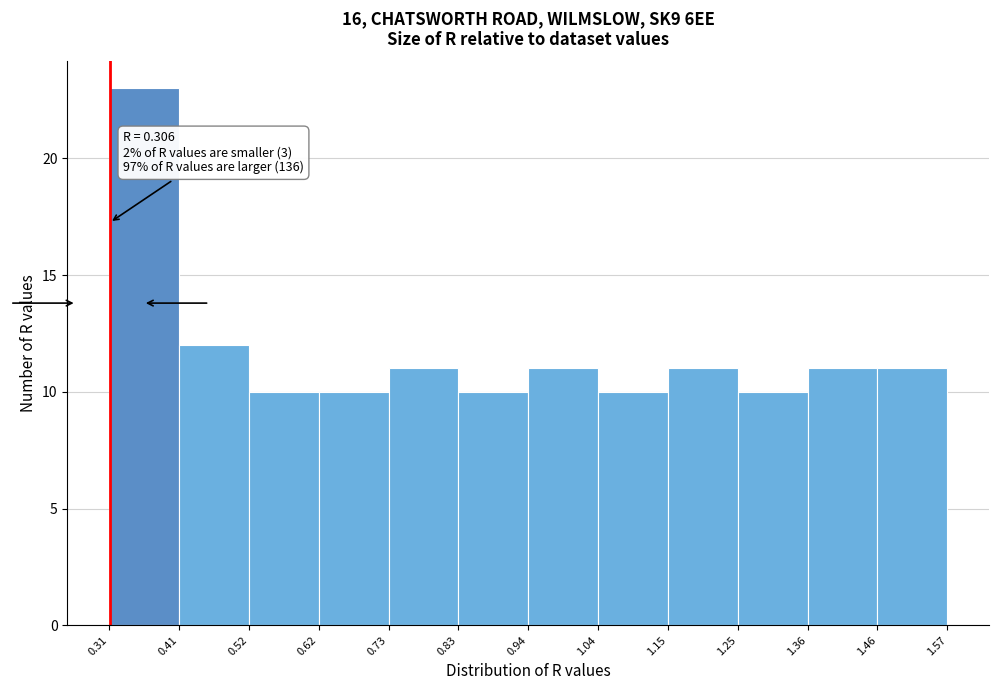

Over which range of the x-axis is the bar tallest?

0.31 to 0.41